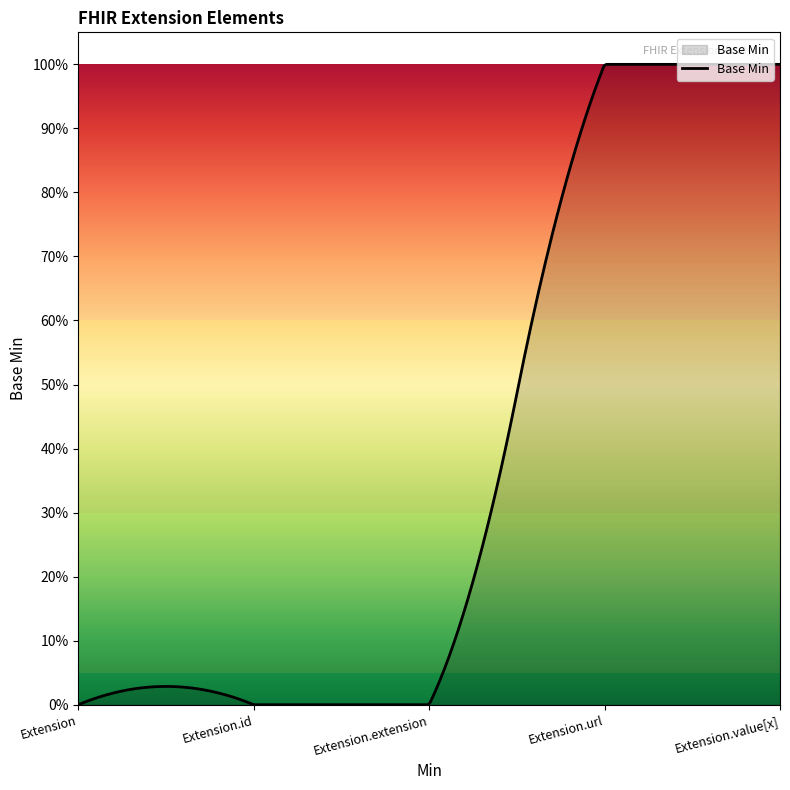

Reading right to left, list all the values displayed in this chart.

1	1	0	0	0